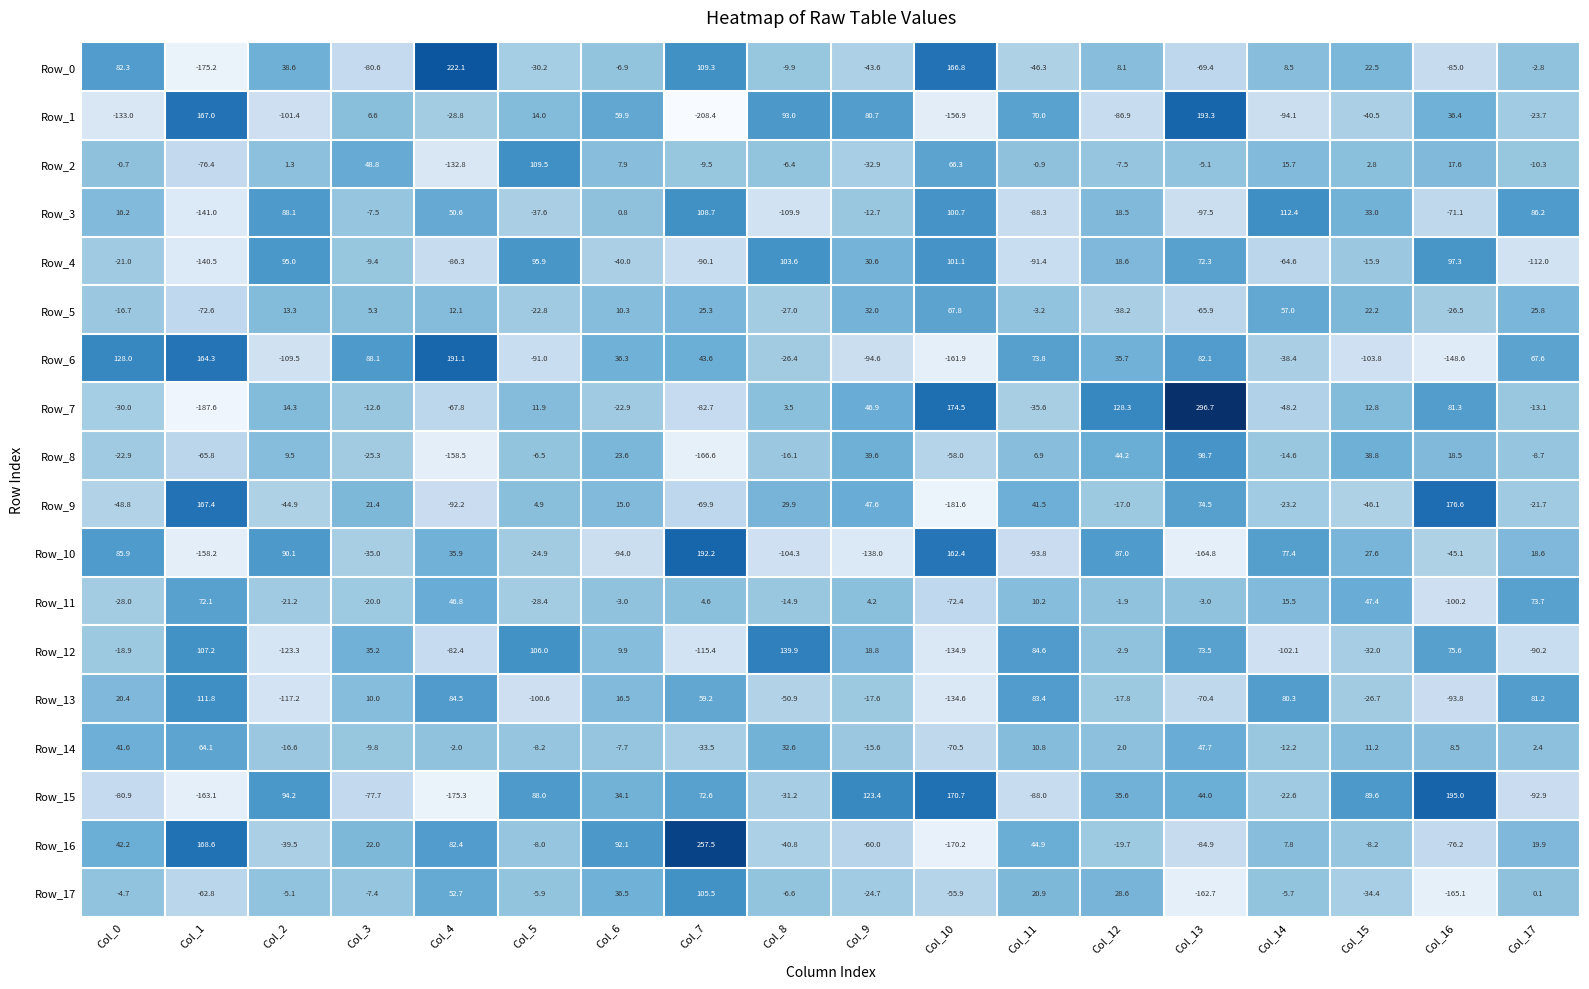

What is the maximum value for Row_10?

192.2